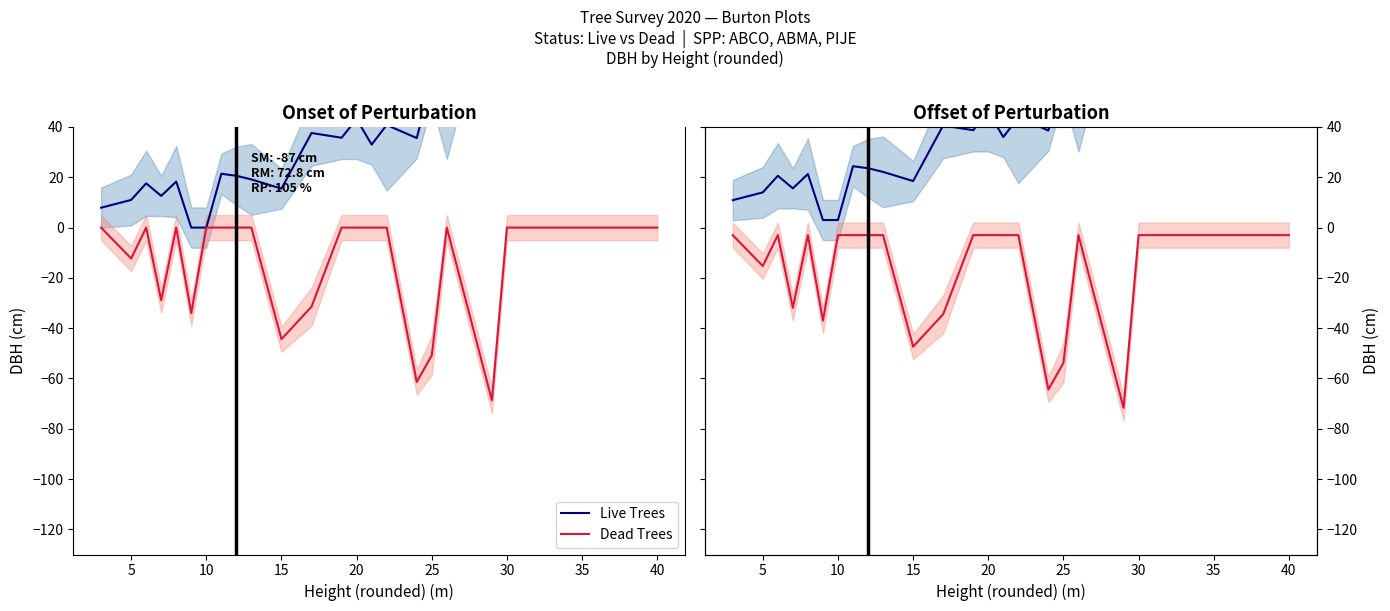

True or false: Live Trees has more than 0 interior local peaks.

True